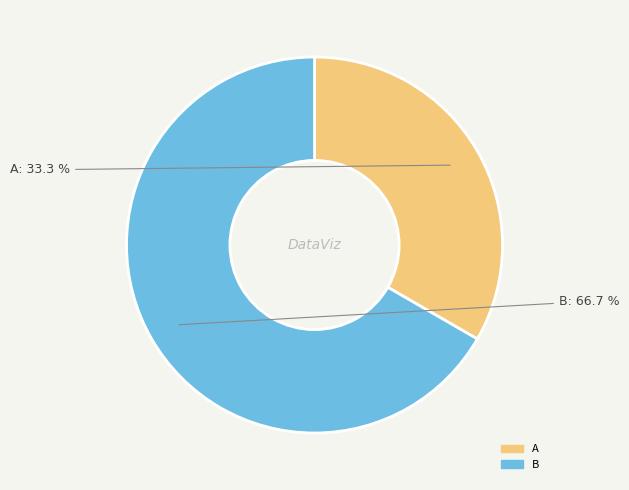

Rank the categories by value from highest to lowest.

B, A